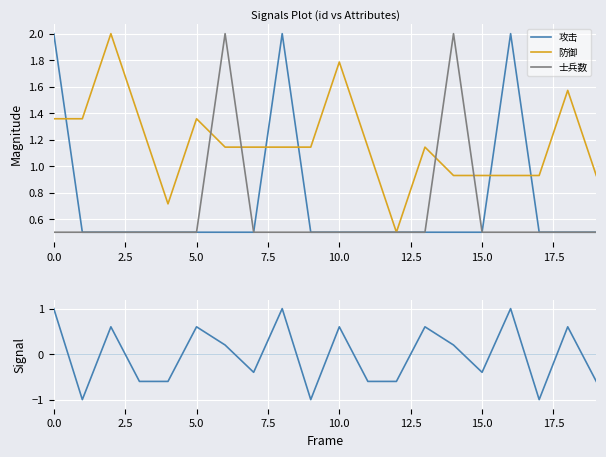

What is the label of the 3rd point from the right?

17